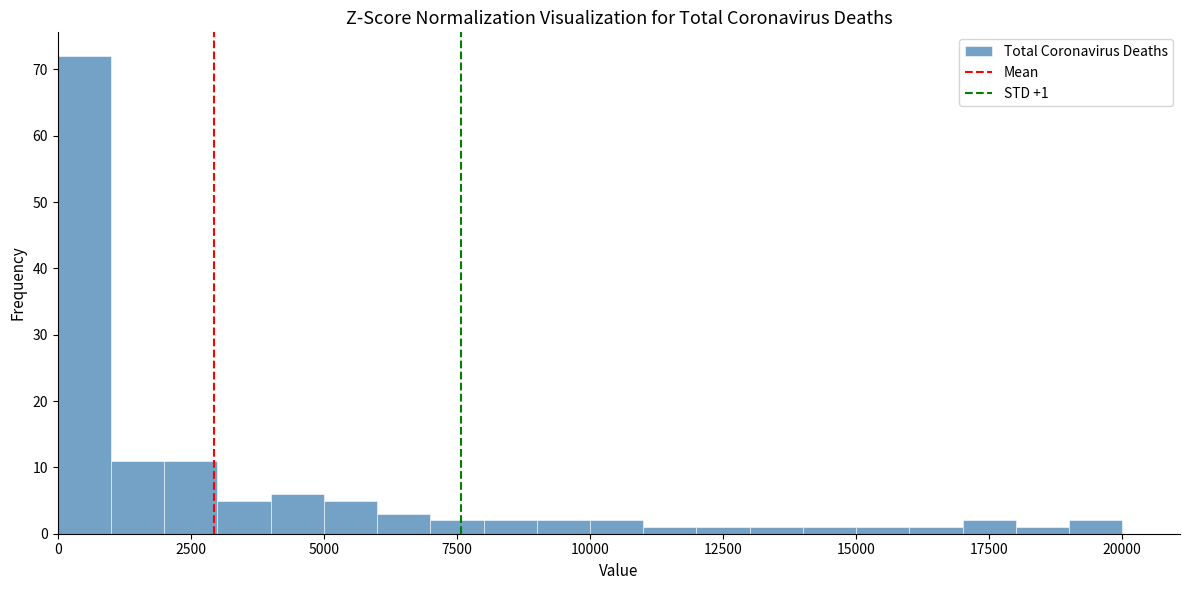

Around what value on the x-axis is the tallest bar? Give the approximate position of its centre, as read against the axis.

500